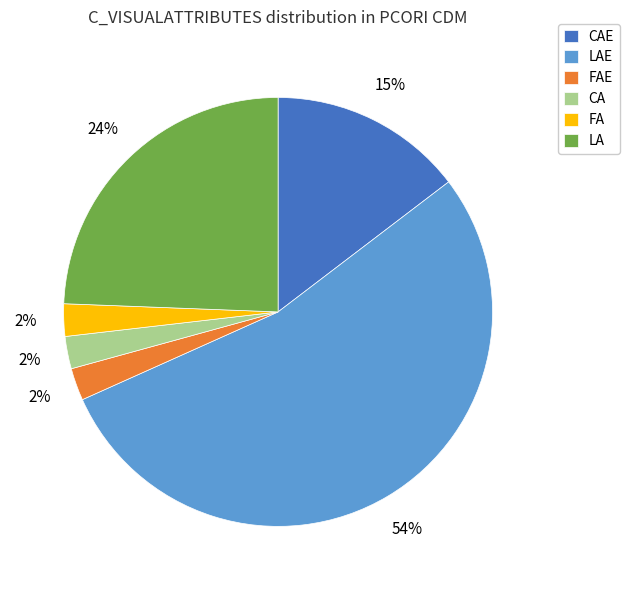

How many segments does this pie chart have?

6